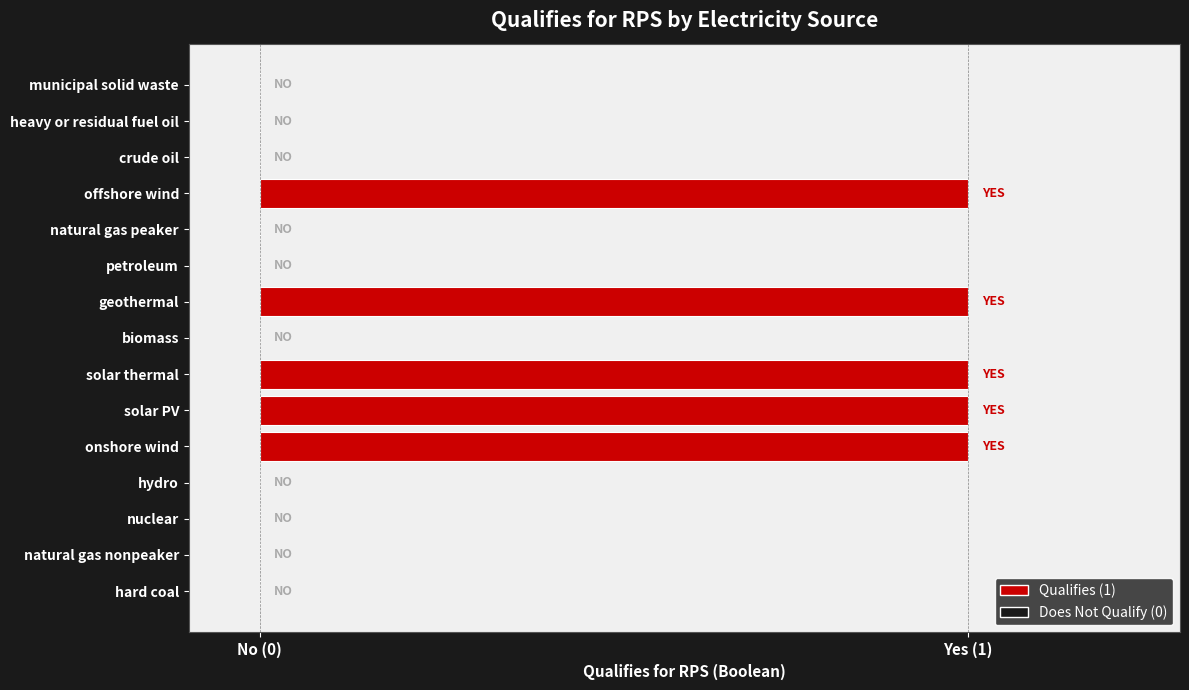

Are the bars horizontal?

Yes